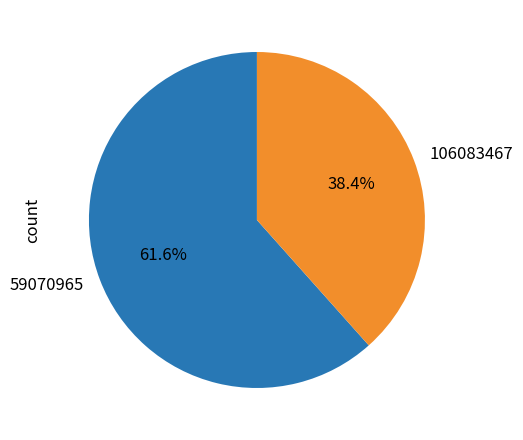

Which slice is the largest?

59070965